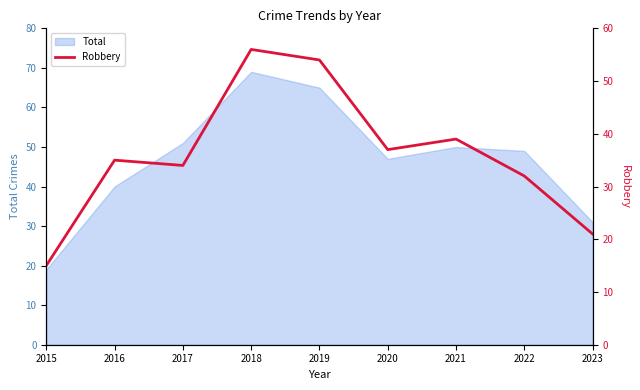

What is the ratio of the value at 2018 to the value at 2015?

3.7